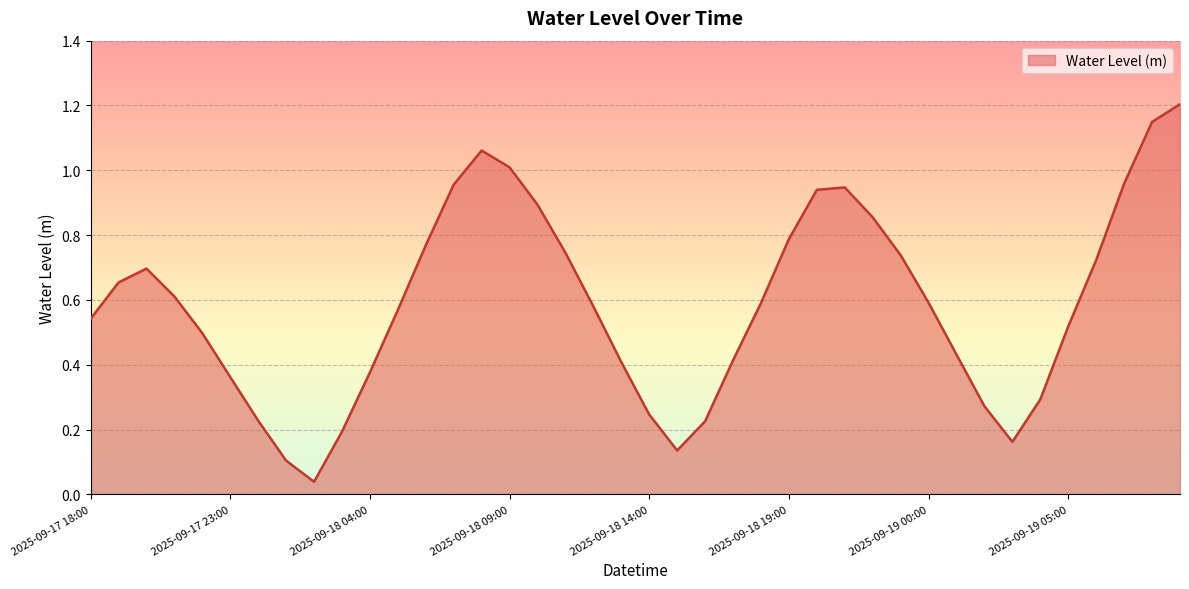

Count the number of categories in the chart.

40